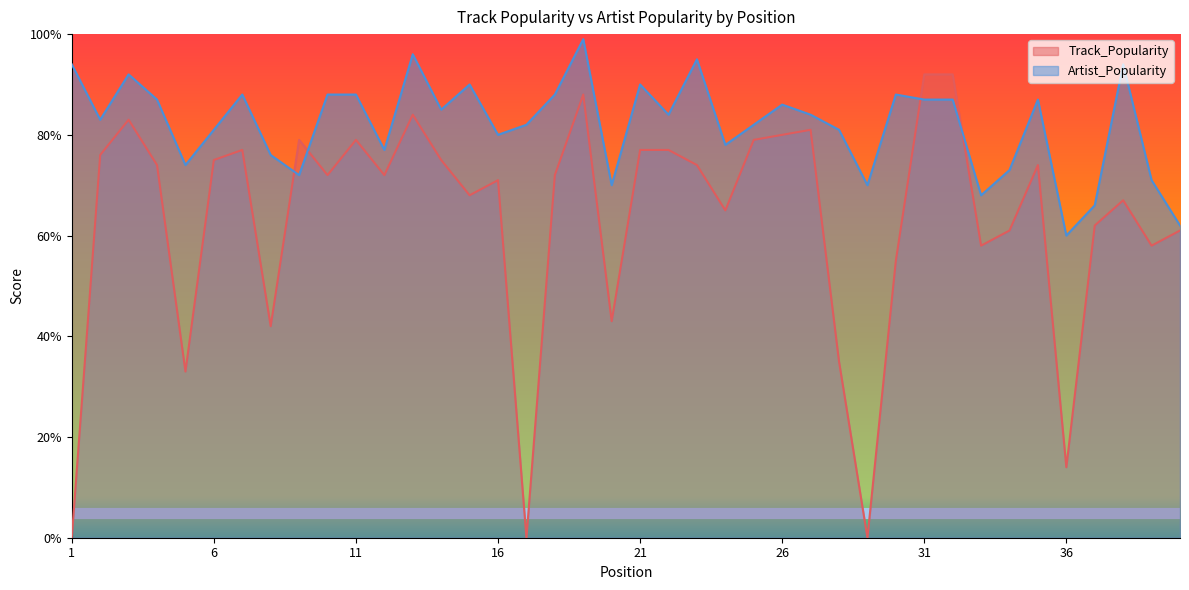

What is the value of the Track_Popularity point at the 18th from the left?

72